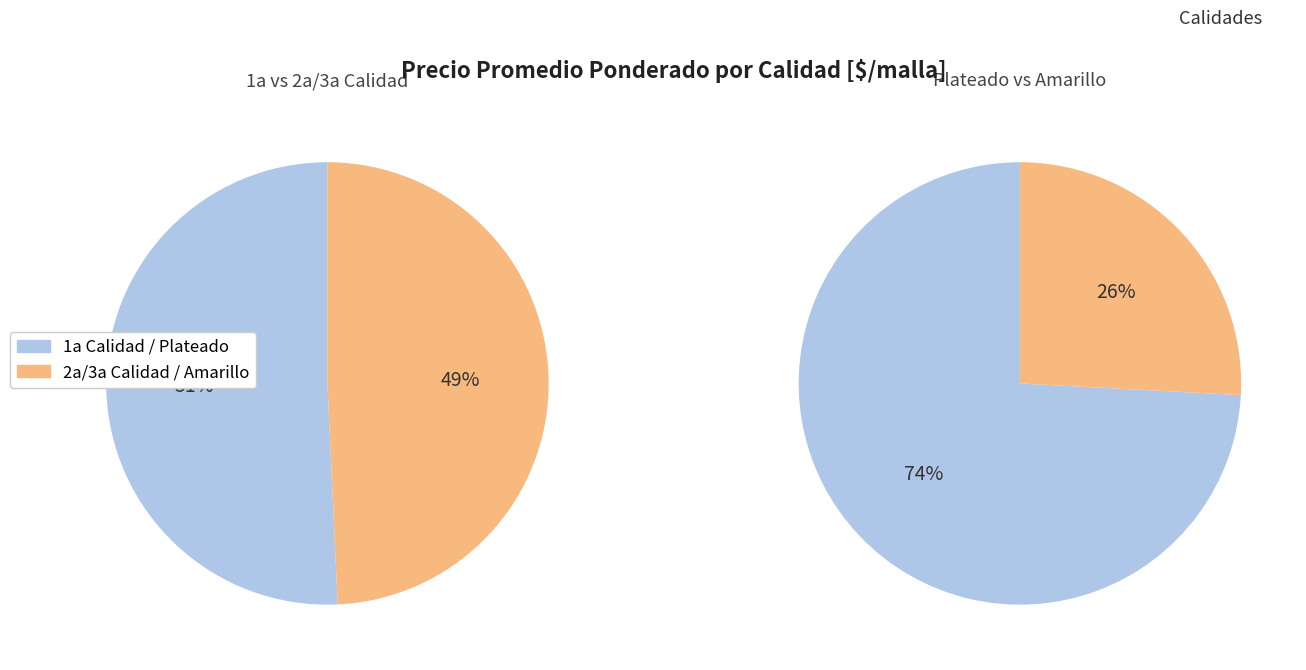

Do 1a amarillo and 2a amarillo together represent more than half of the pie?

No